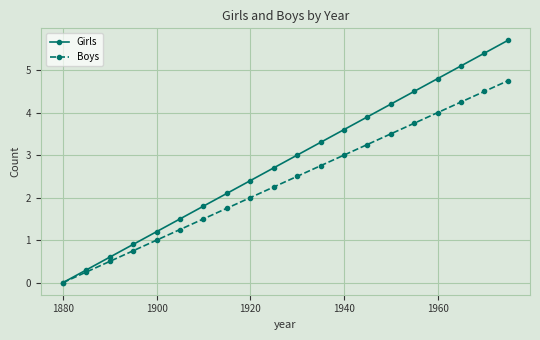

Which series has the largest total across all categories?

Girls